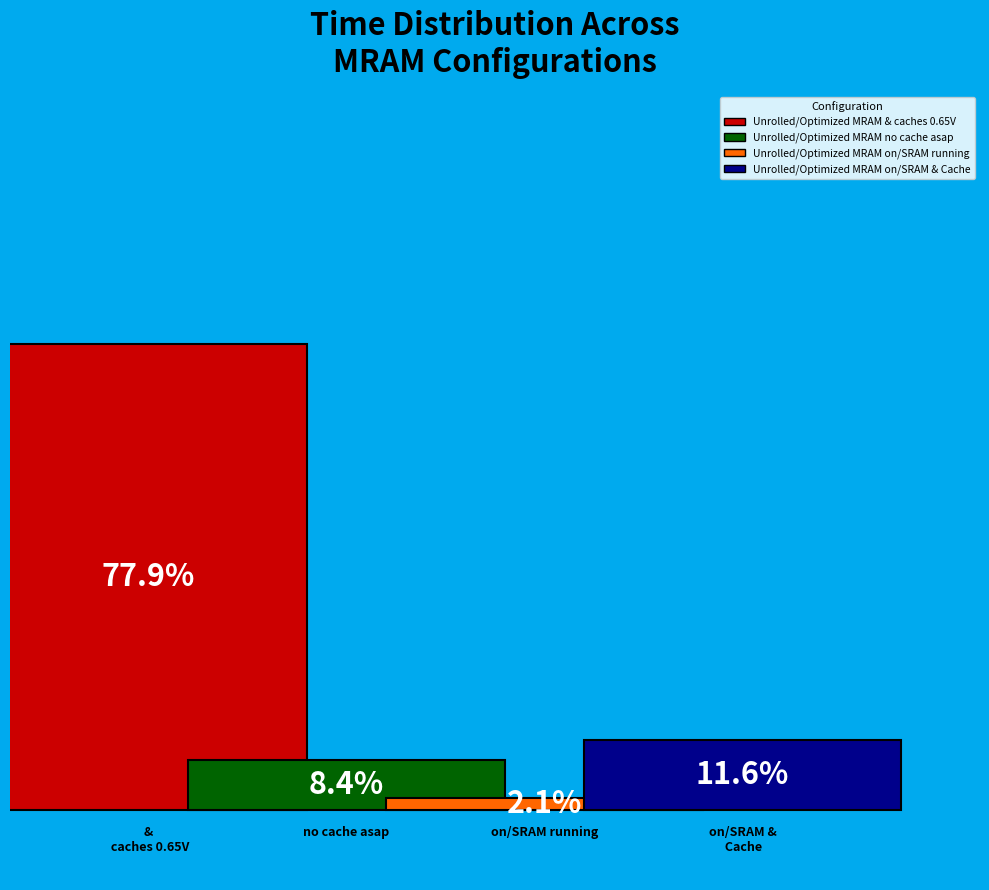

Which category has the biggest portion of the pie?

Unrolled/Optimized MRAM & caches 0.65V